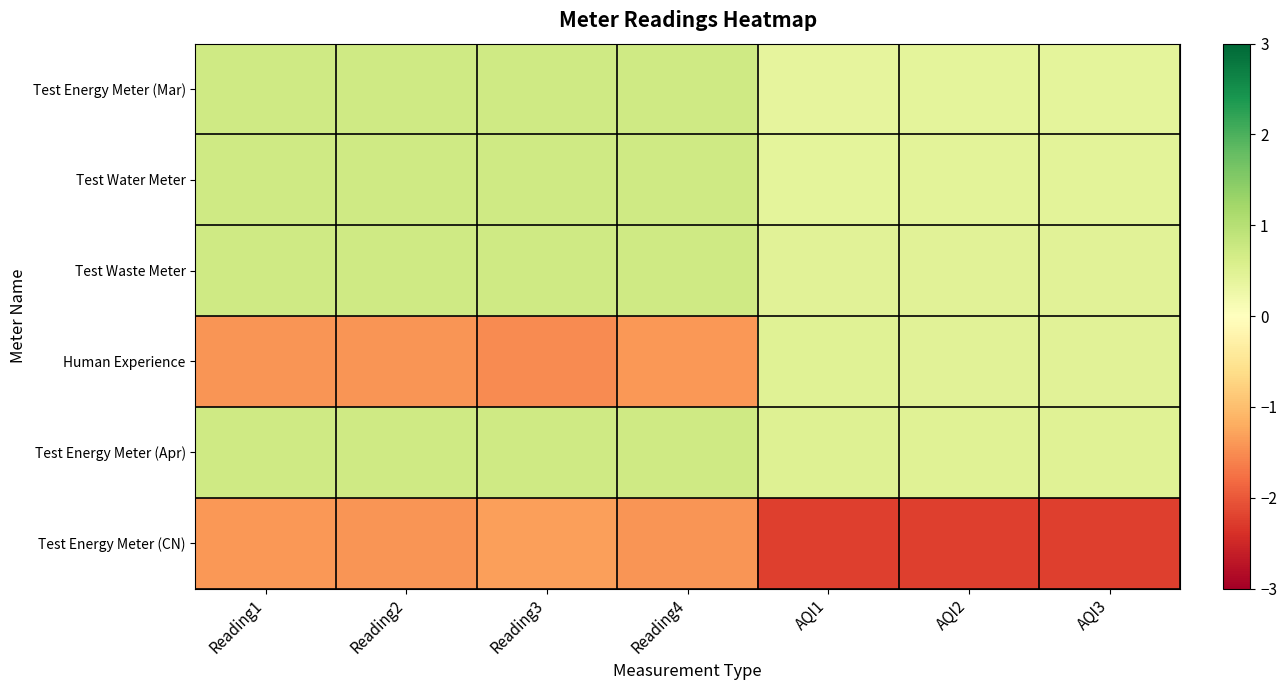

At which category is the sum across all series the highest?

AQI3